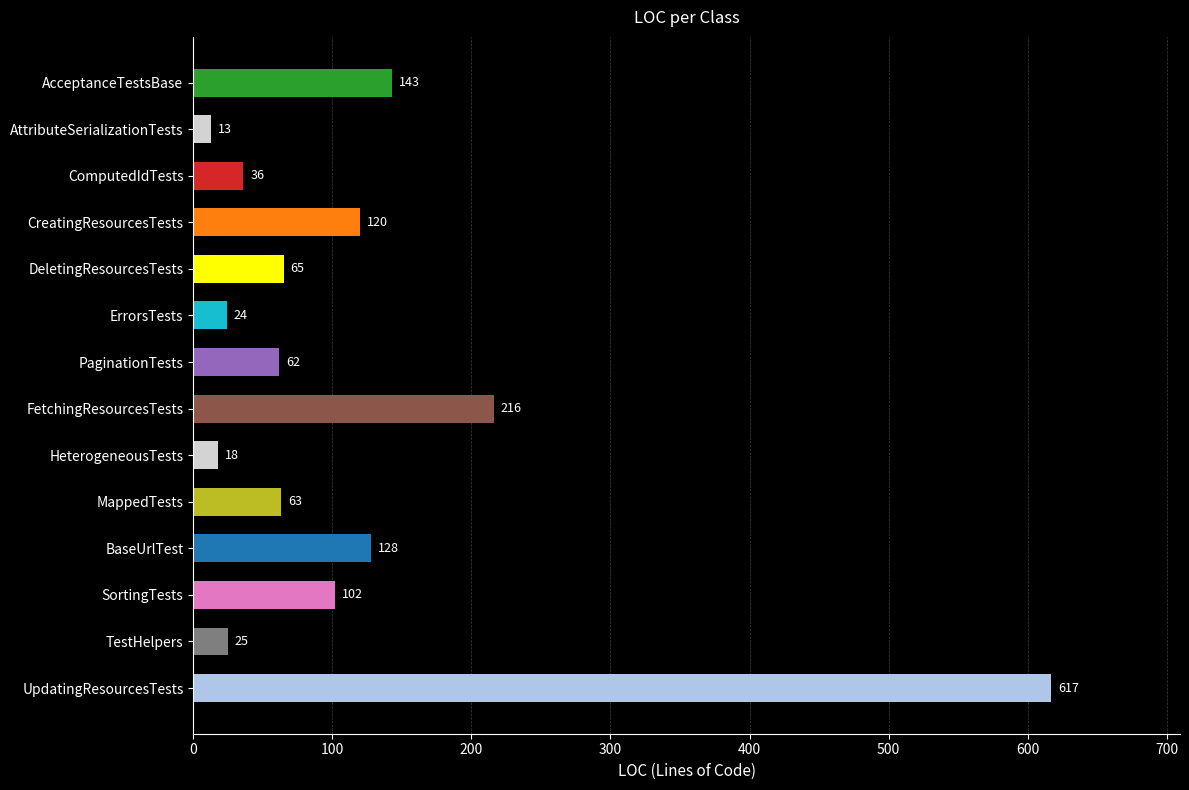

What is the ratio of the value at TestHelpers to the value at MappedTests?

0.4